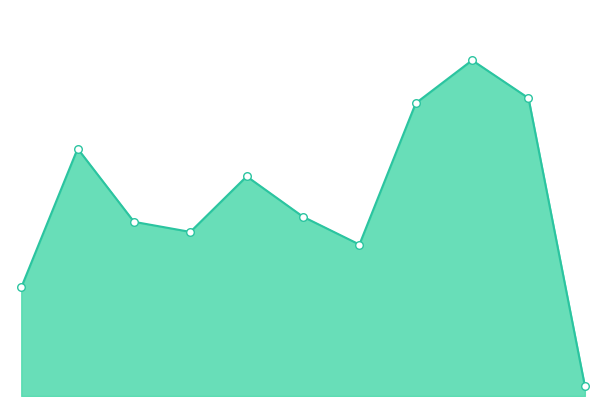

How many lines are shown in the chart?

1